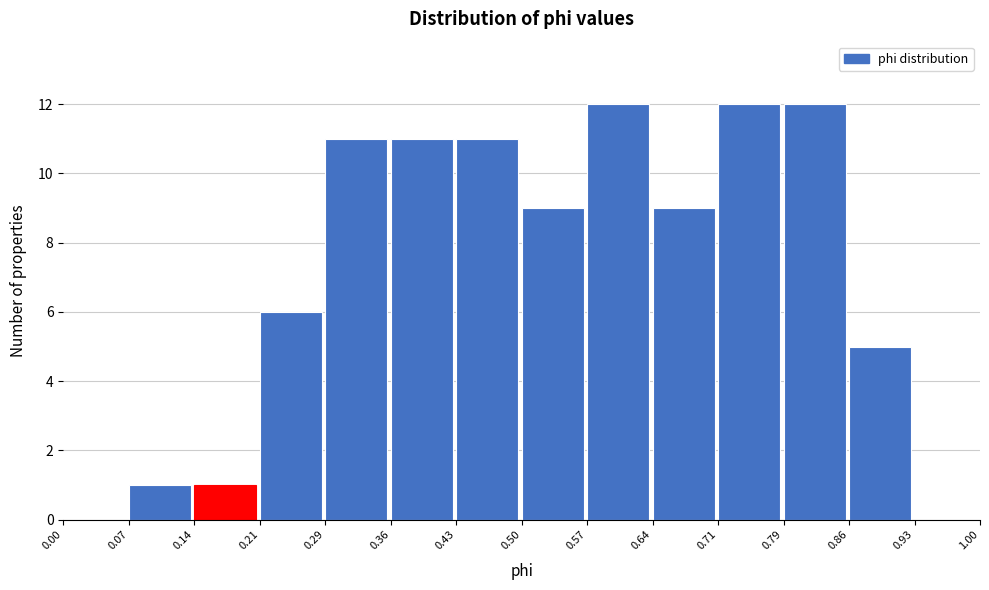

Reading left to right, transcribe this chart: for each bar, give the range it covers on the x-axis and its height. The values are not printed on the chart, so give them approximately, as read against the axis.

0.00 to 0.07: 0
0.07 to 0.14: 1
0.14 to 0.21: 1
0.21 to 0.29: 6
0.29 to 0.36: 11
0.36 to 0.43: 11
0.43 to 0.50: 11
0.50 to 0.57: 9
0.57 to 0.64: 12
0.64 to 0.71: 9
0.71 to 0.79: 12
0.79 to 0.86: 12
0.86 to 0.93: 5
0.93 to 1.00: 0